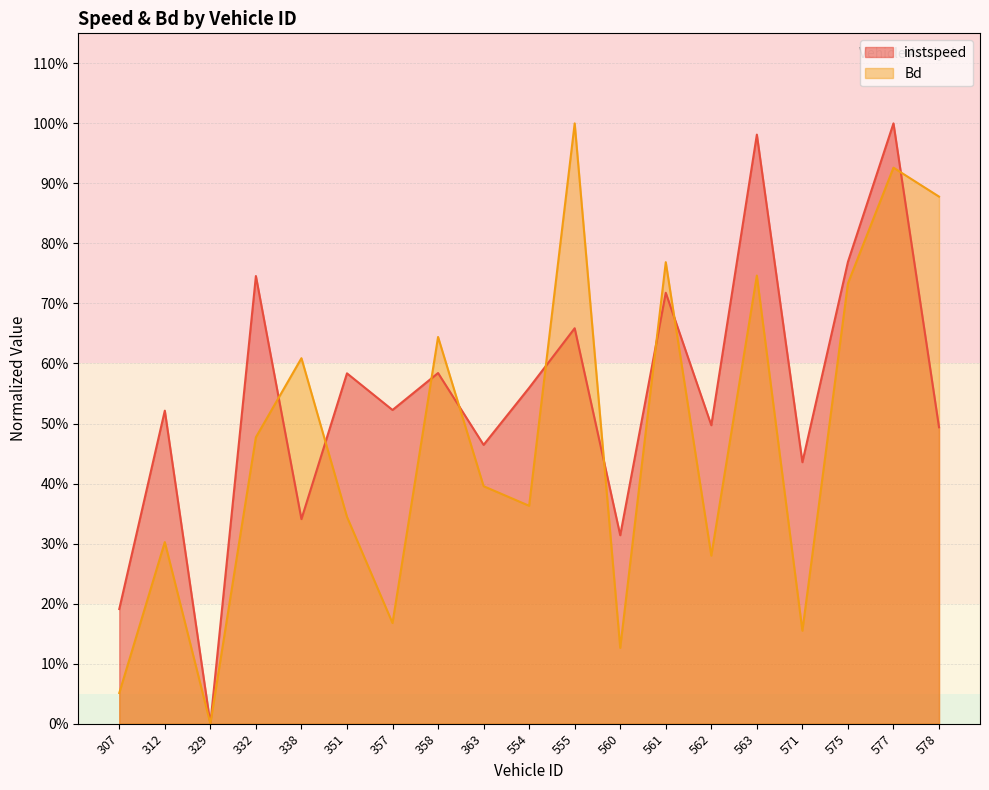

Rank the series at 575 from lowest to highest value.

Bd, instspeed